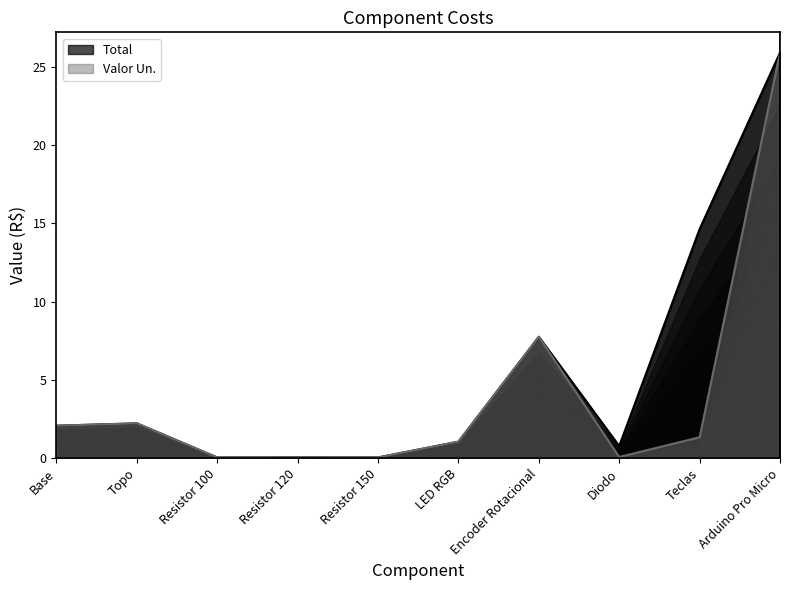

Where is the first local minimum for Total?

Resistor 100